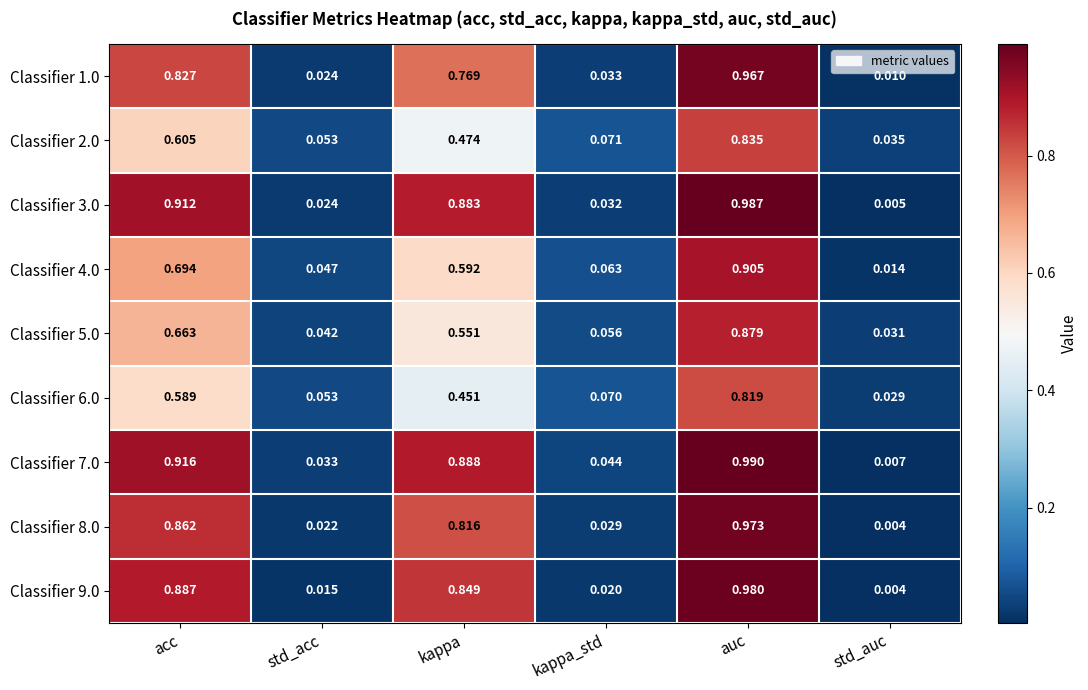

Between std_acc and kappa, which series saw the biggest shift?

Classifier 3.0